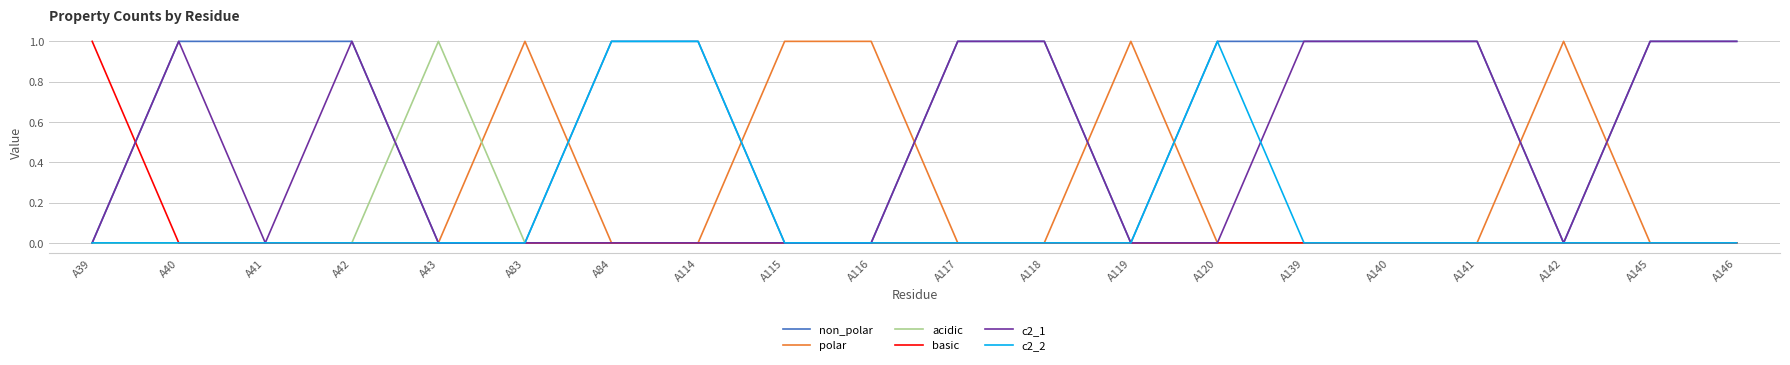

What is the total value across all series at A119?

1